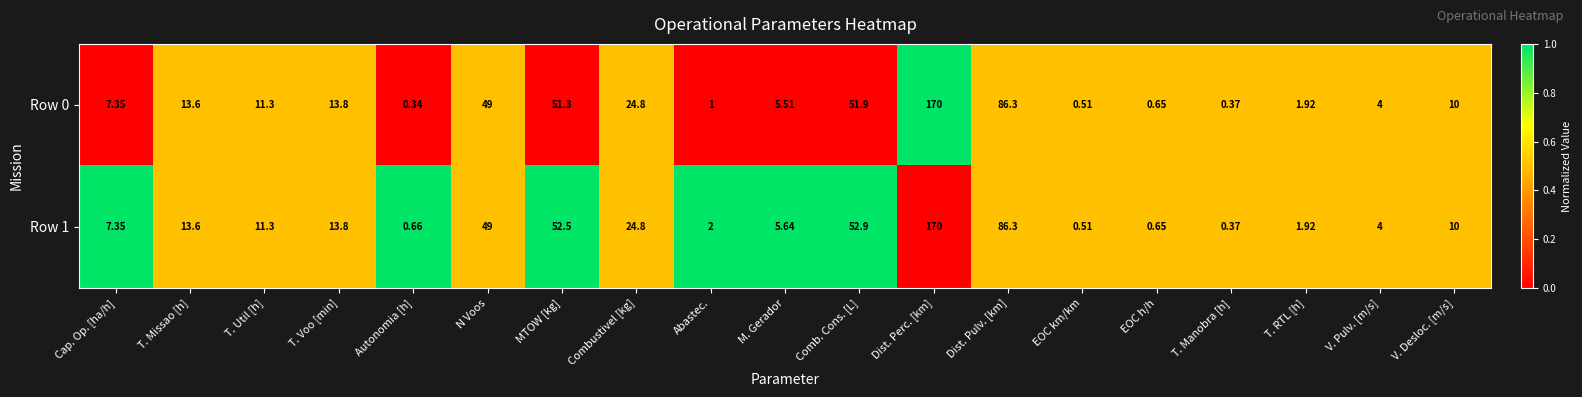

At which label does Row 0 first exceed 10?

T. Missao [h]